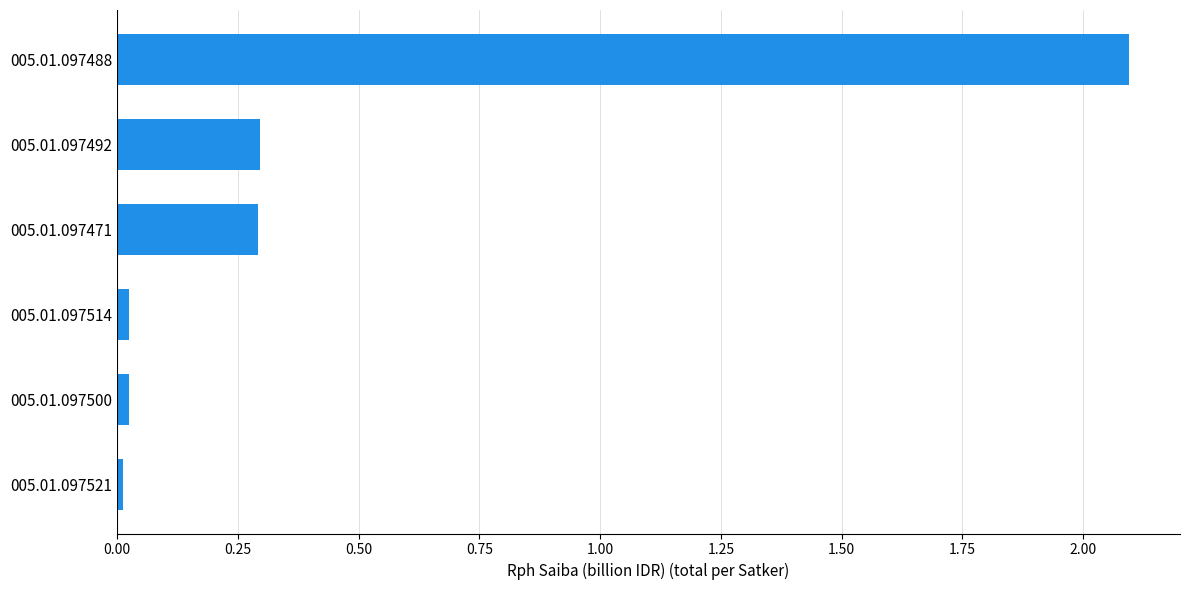

What is the maximum value shown in the chart?

2.1